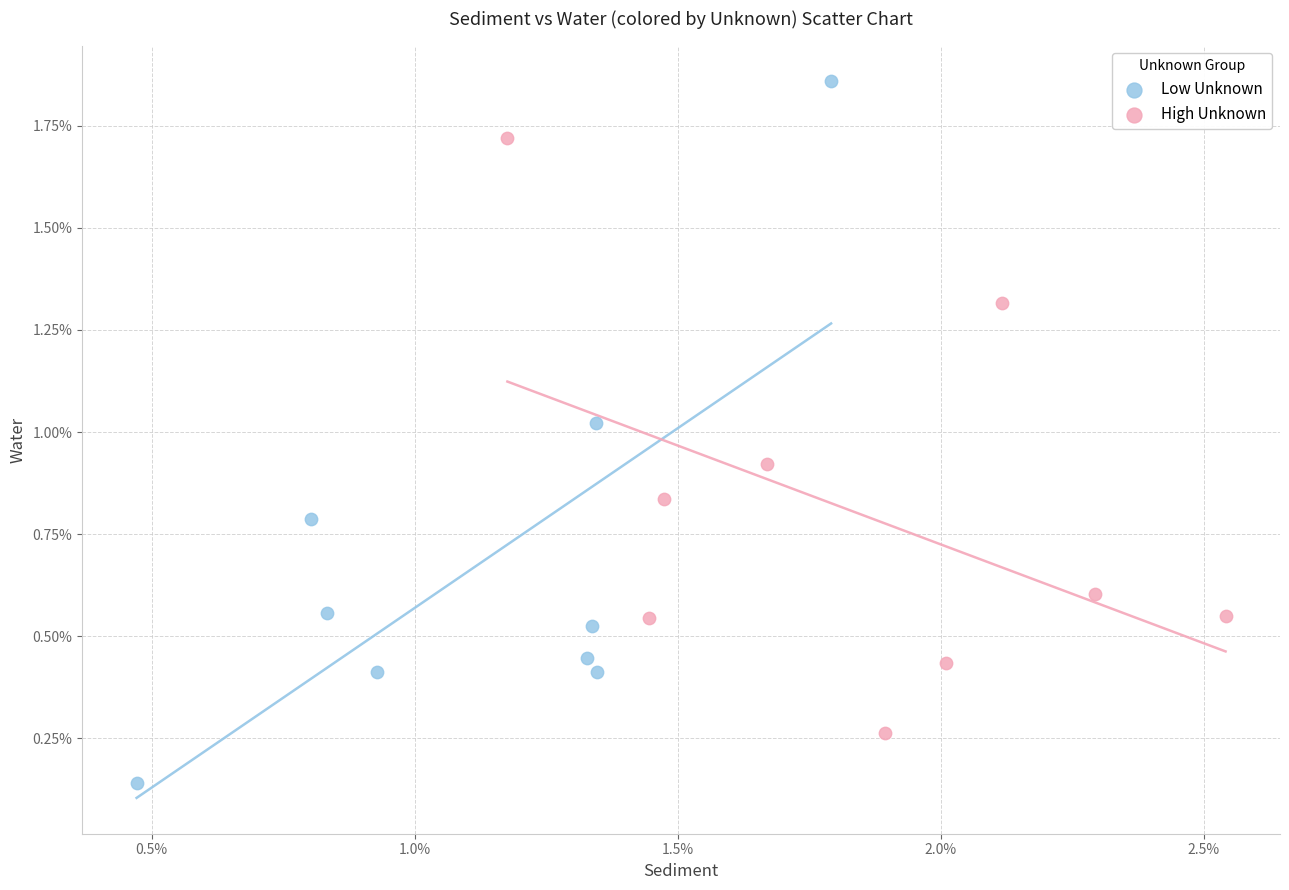

Which series contains the highest Y value?

Low Unknown